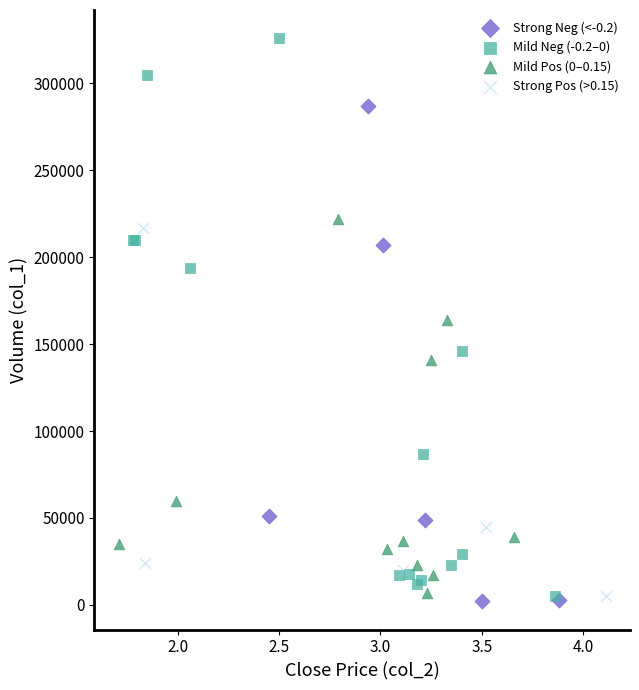

Which series has the widest spread of Y values?

Mild Neg (-0.2–0)